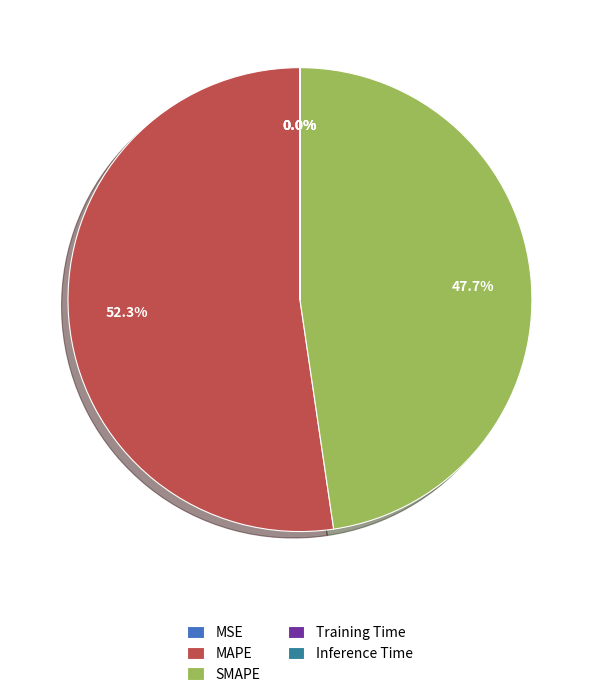

To the nearest percent, what is the difference between the largest and smallest slice percentages?

52%